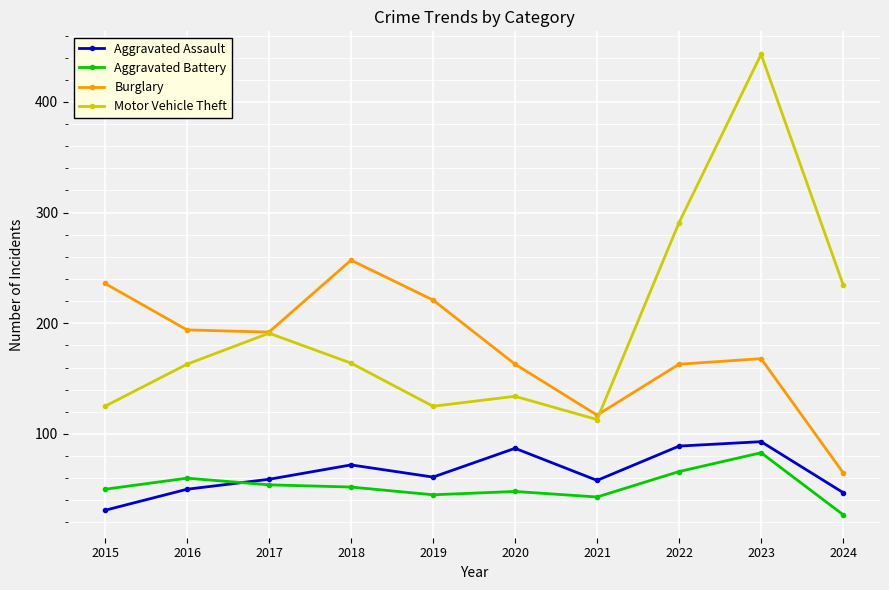

What are all the series names shown in the legend?

Aggravated Assault, Aggravated Battery, Burglary, Motor Vehicle Theft